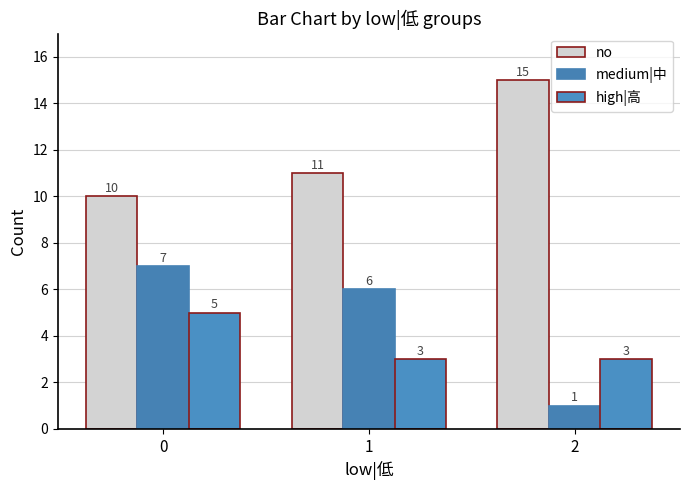

What is the sum of all high|高 values?

11